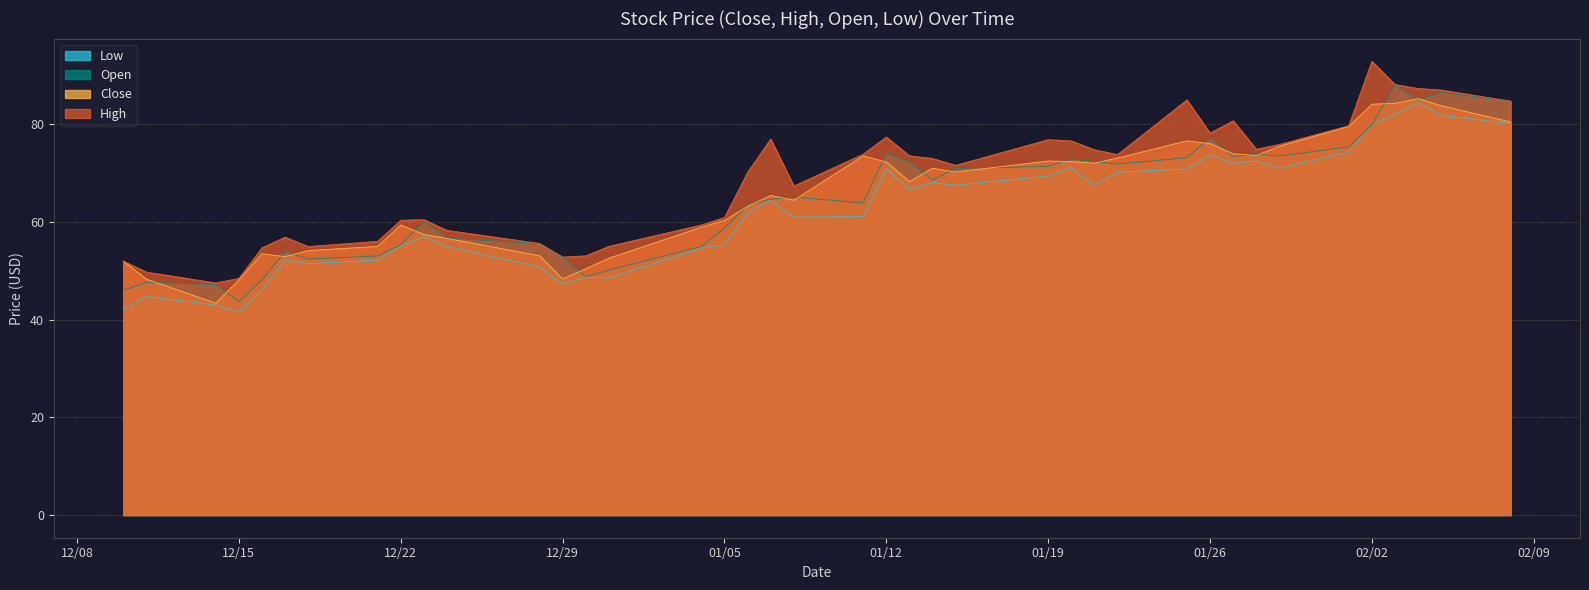

True or false: Close and High cross at least once.

False